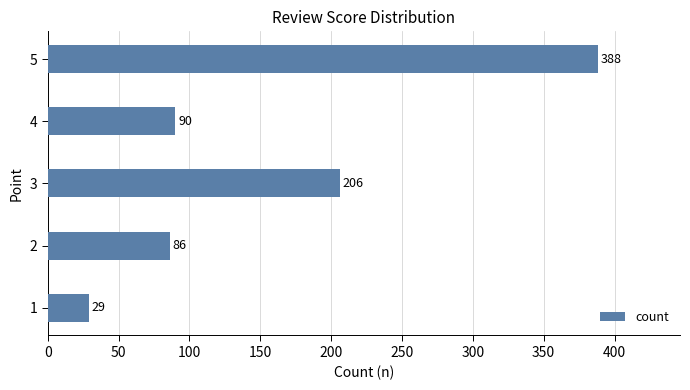

Is it true that the value at 3 is 206?

True